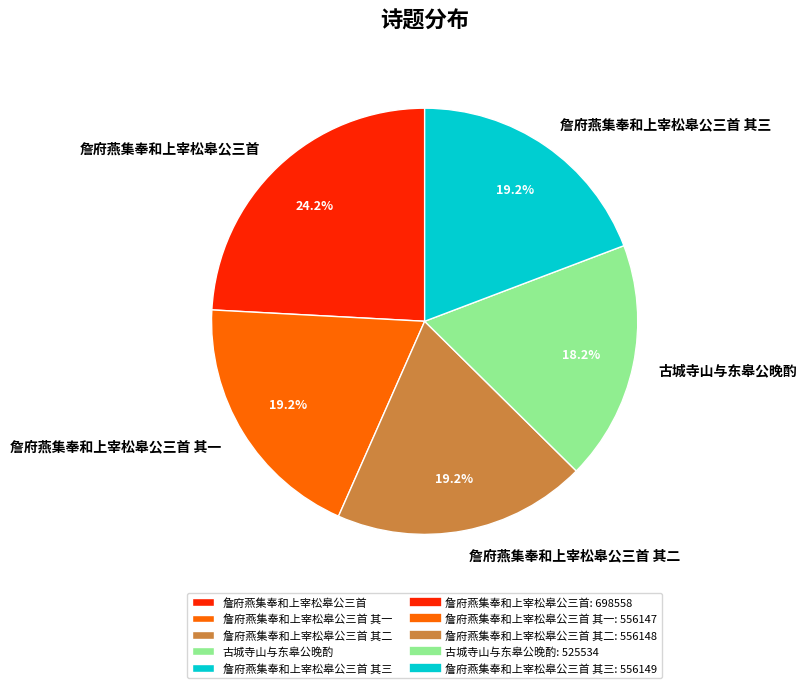

Is 詹府燕集奉和上宰松皋公三首 其二 the majority of the pie?

No